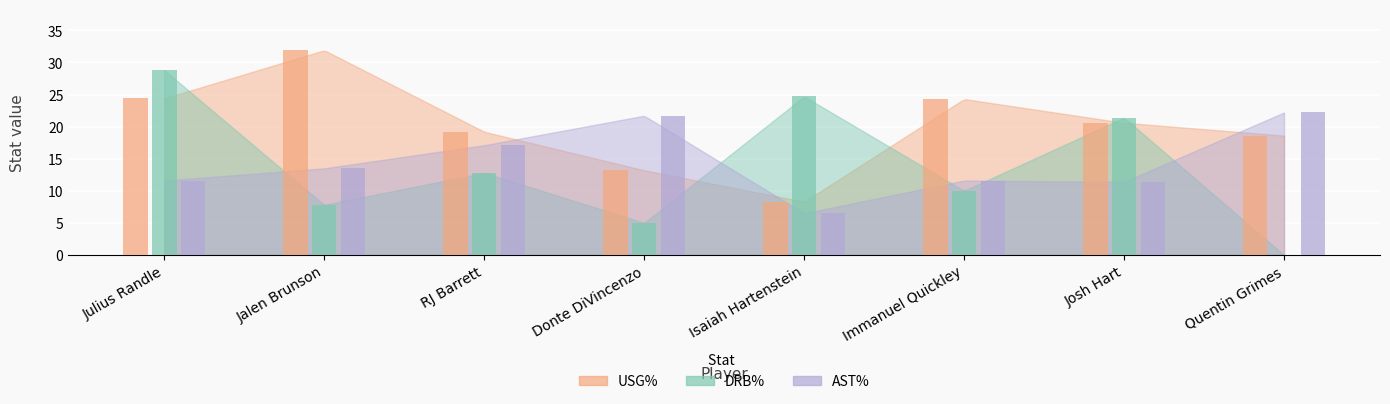

Count the number of data series in this chart.

3